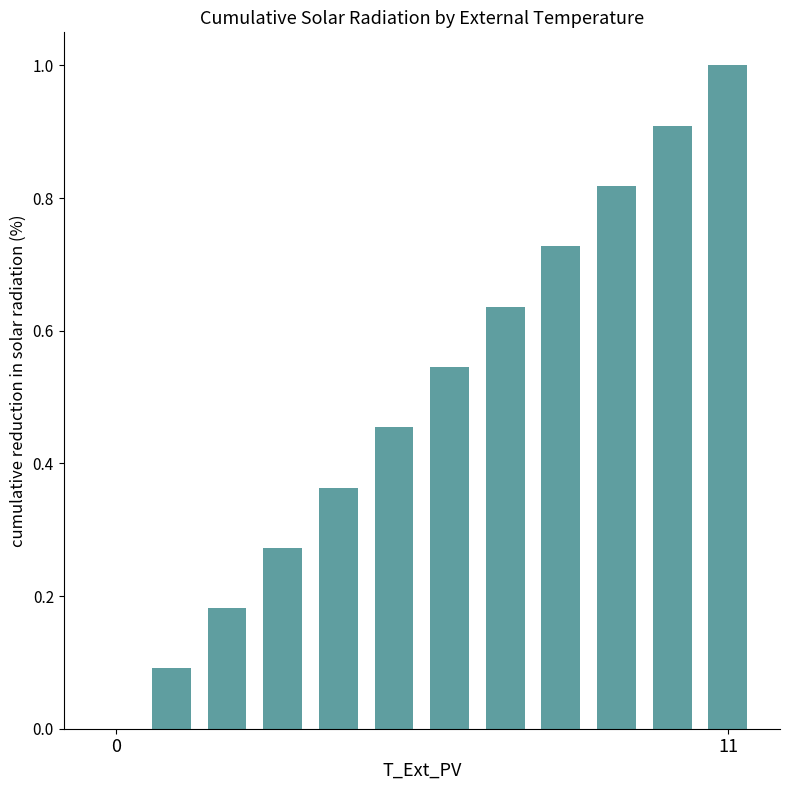

What is the sum of all values?

6.0